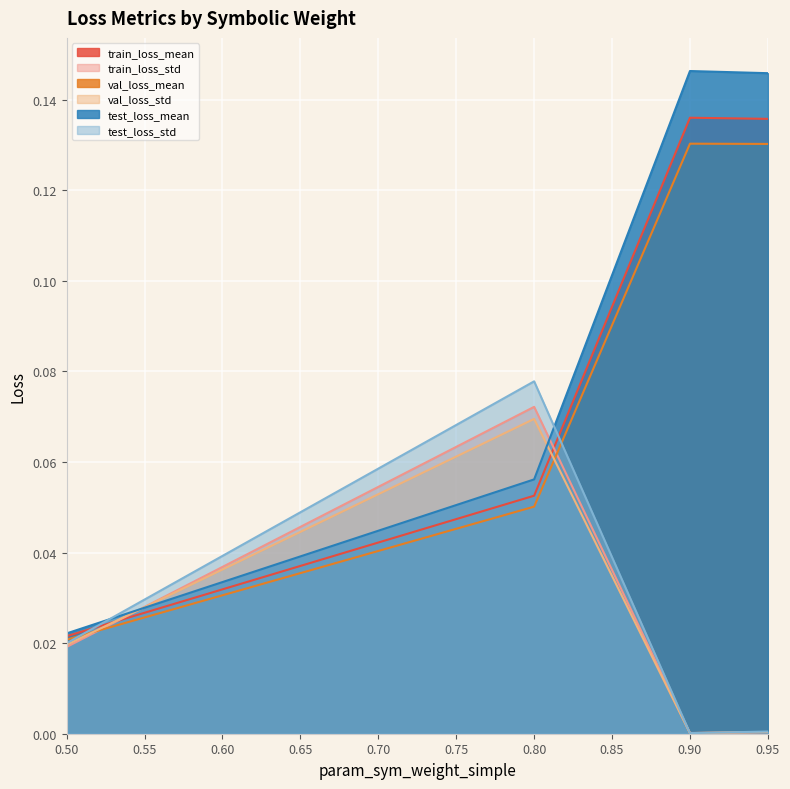

Rank the series by their maximum value, from lowest to highest.

val_loss_std, train_loss_std, test_loss_std, val_loss_mean, train_loss_mean, test_loss_mean